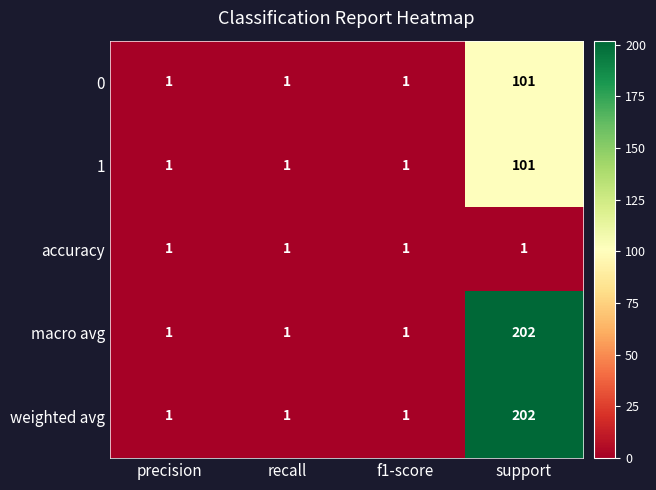

At how many categories does at least one series exceed 192?

1